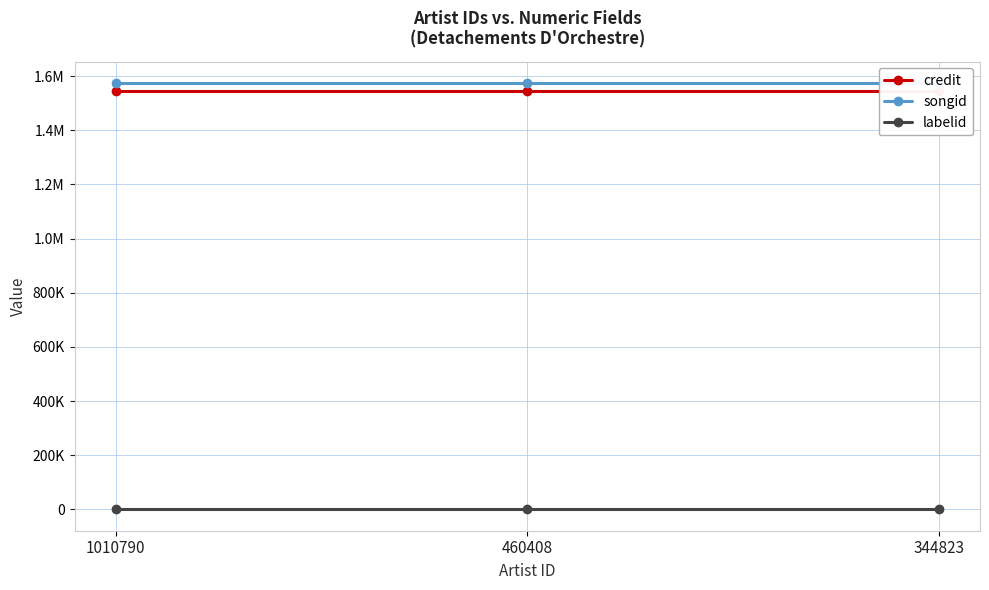

Does the chart display data point markers on the line(s)?

Yes